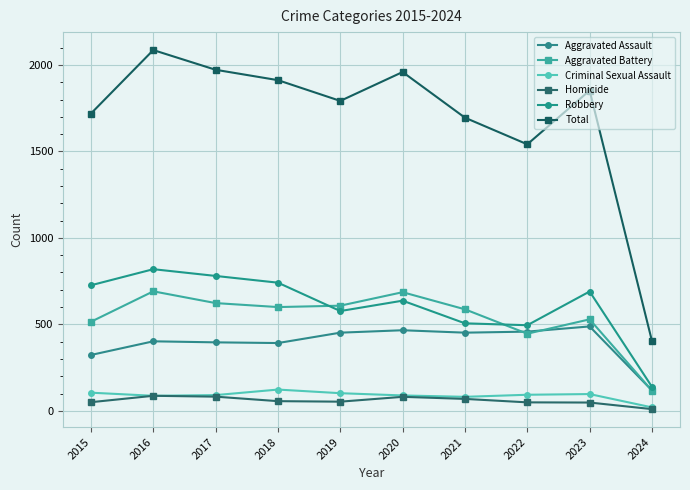

At which category does the chart reach its peak across all series?

2016